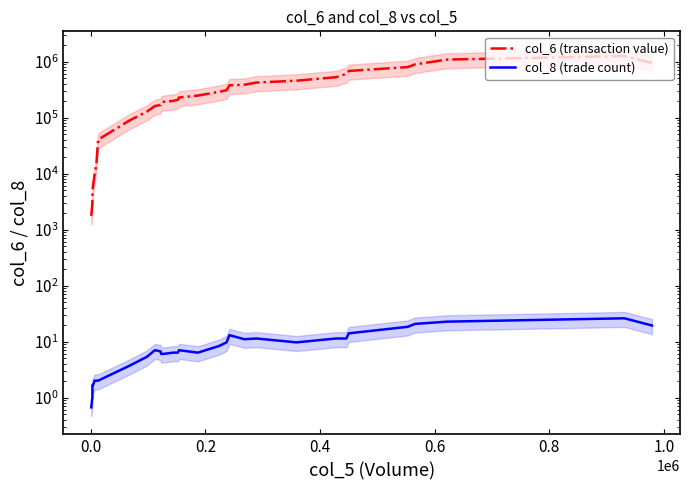

What are all the series names shown in the legend?

col_6 (transaction value), col_8 (trade count)